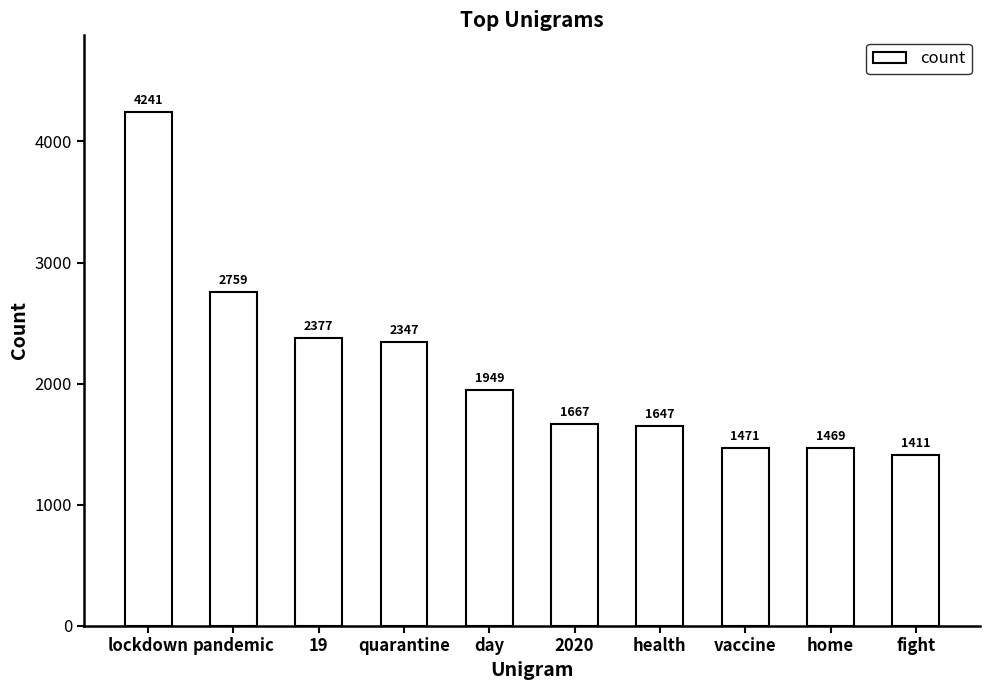

Where is the data nearest to the value 2826?

pandemic